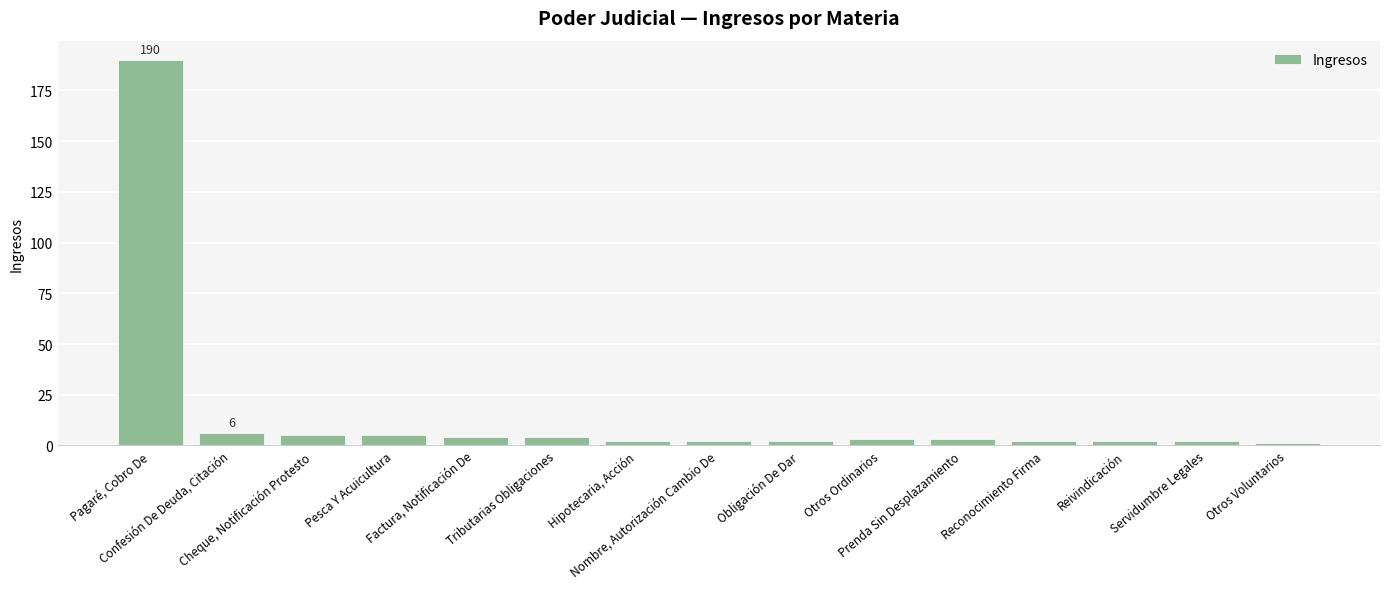

How many values are below 3?

7